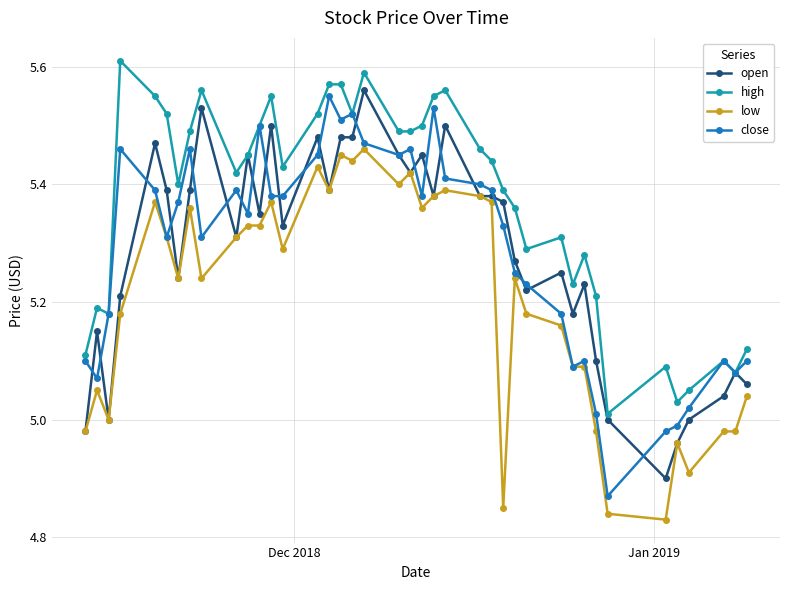

At how many categories does at least one series exceed 4?

40